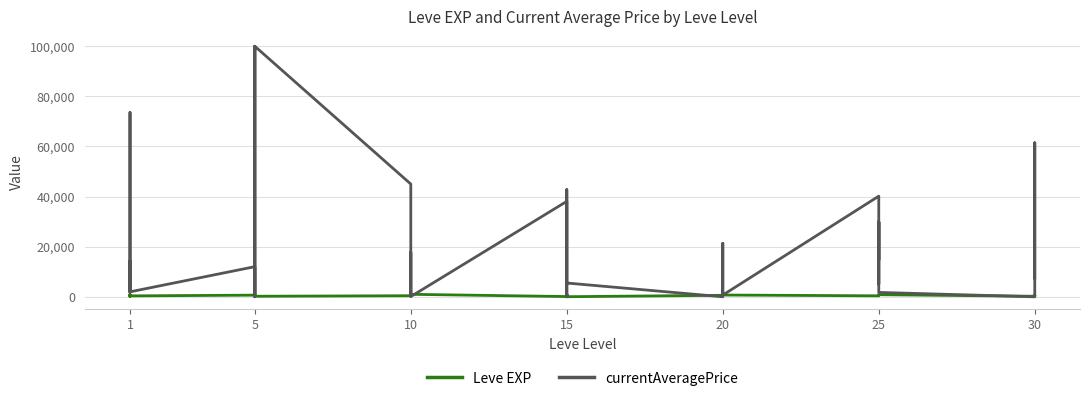

The Leve EXP series shows 900 at 1. True or false?

True